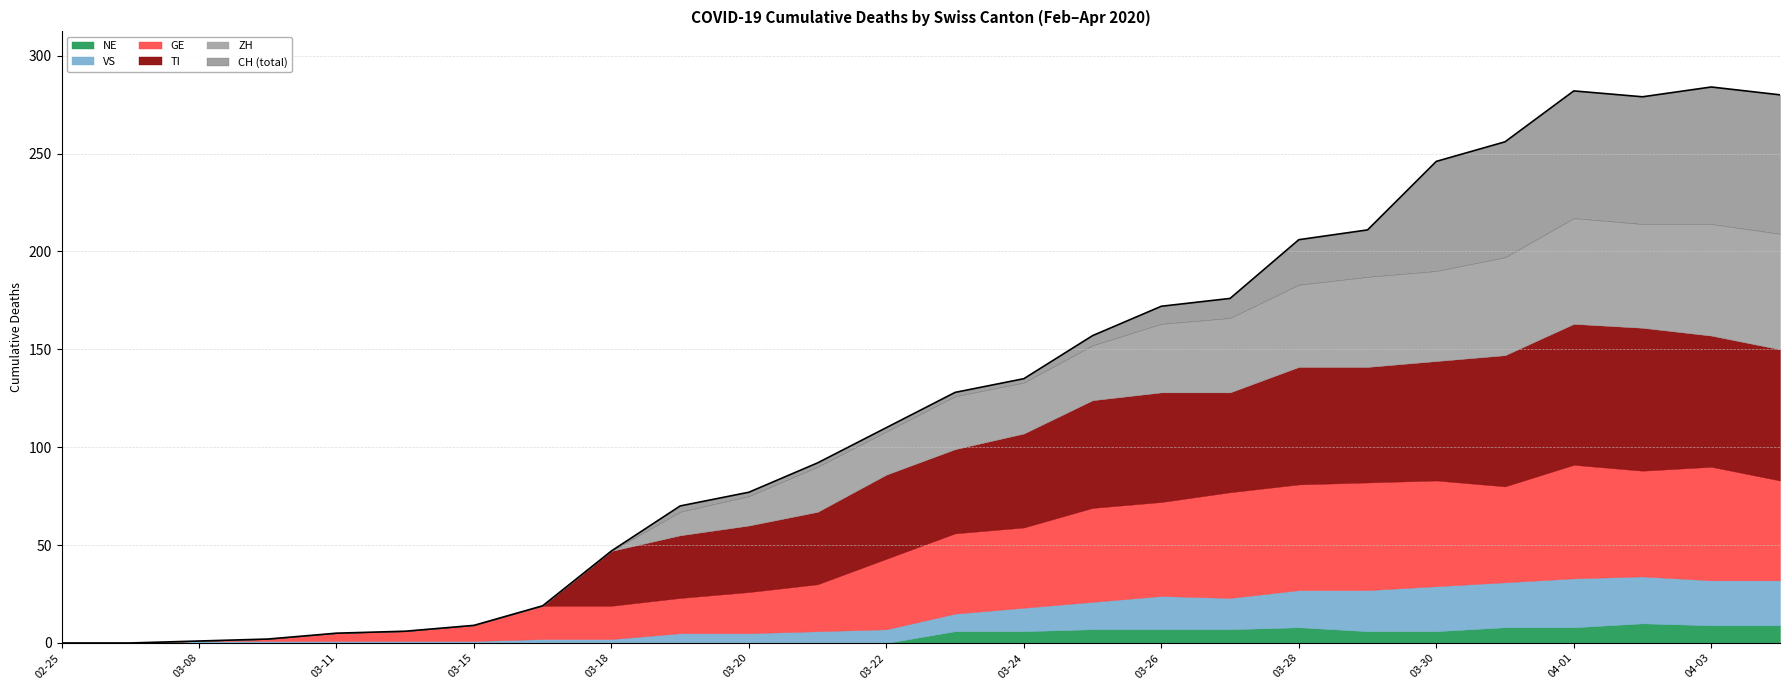

How many positive values does the ZH series have?

17